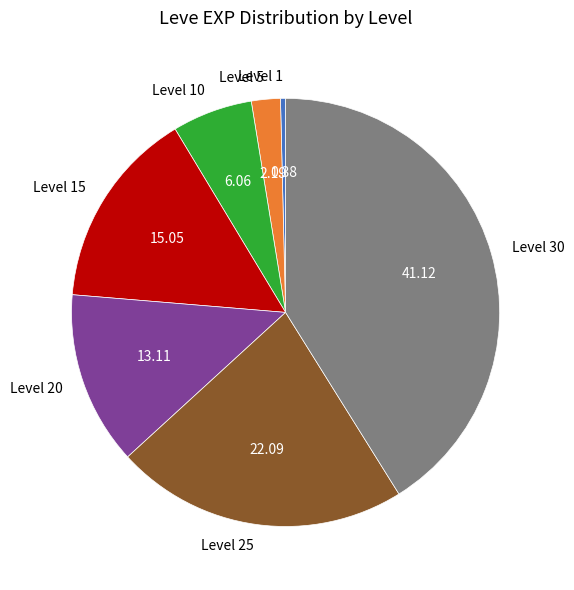

Is Level 15 the majority of the pie?

No